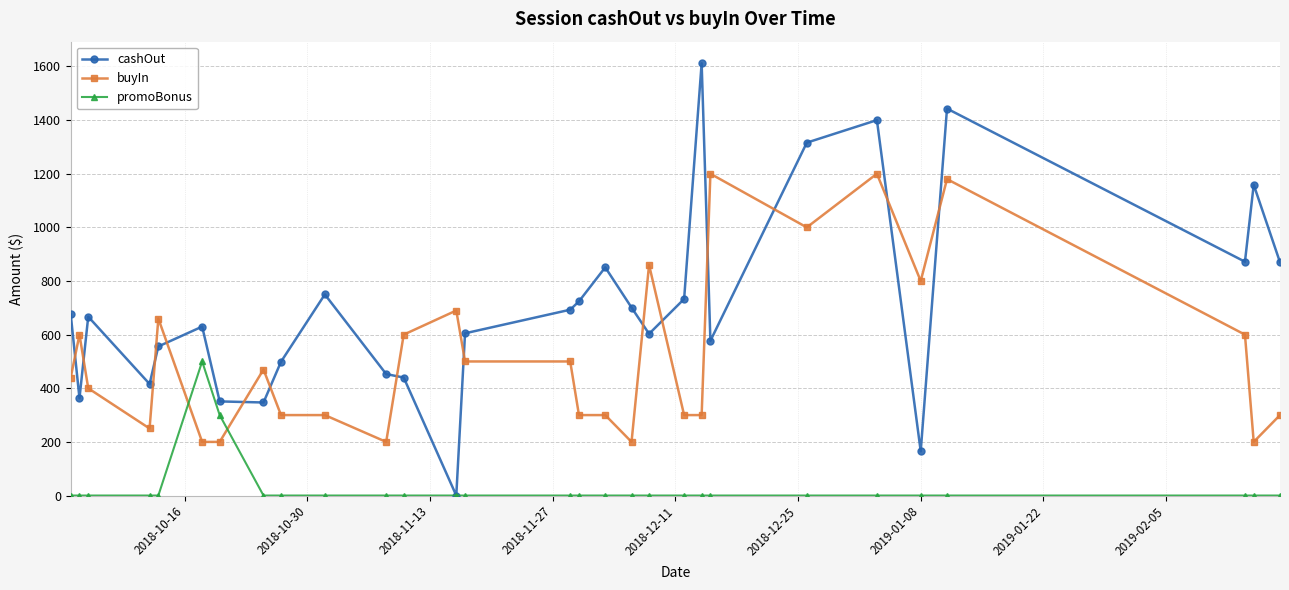

Which series has the widest spread of values?

cashOut